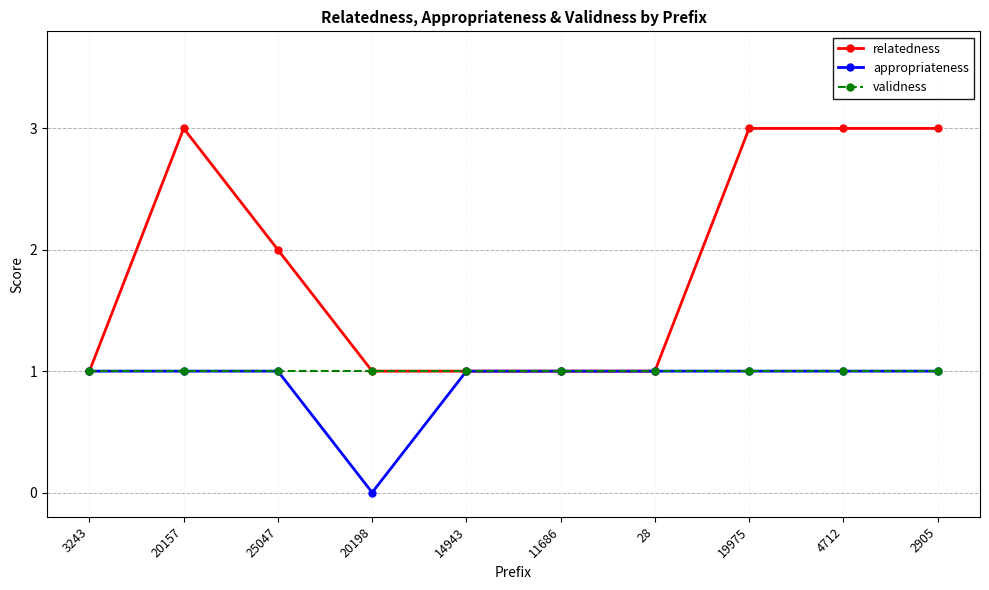

Which series has the widest spread of values?

relatedness